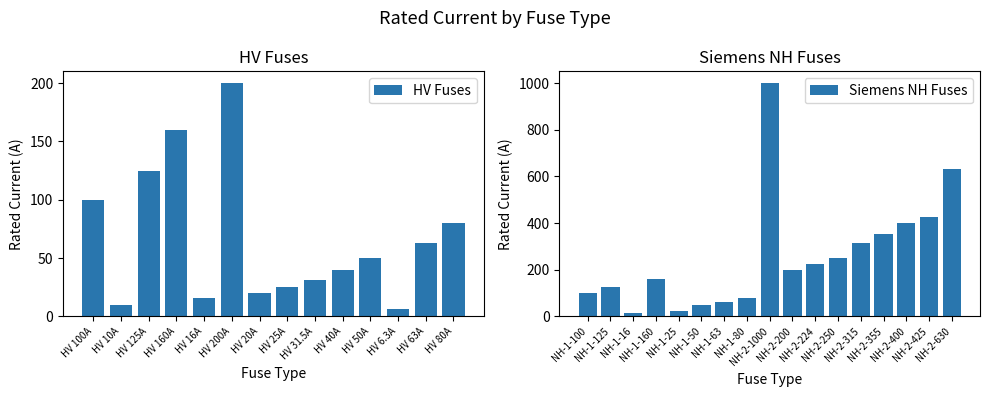

What value does the data have at HV 25A?

25.0